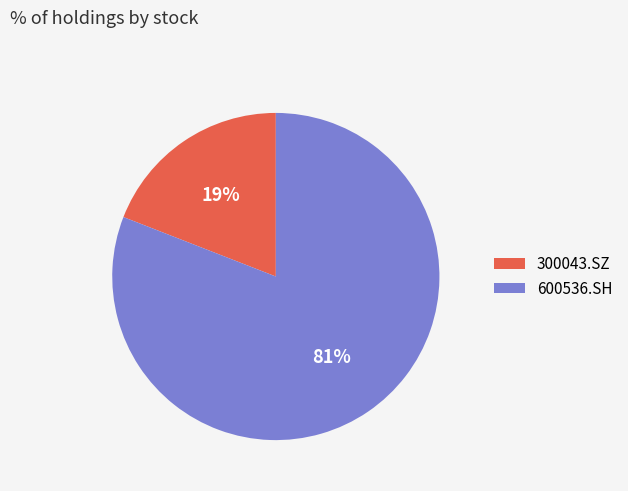

Is the sum of 300043.SZ and 600536.SH greater than half?

Yes